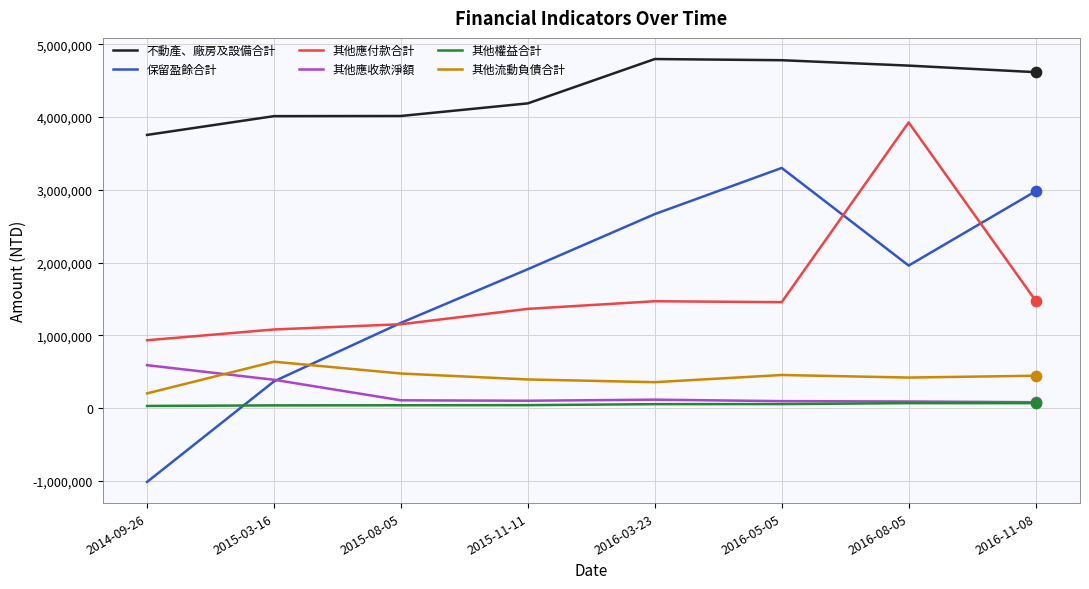

What is the total value across all series at 2014-09-26?

4505053